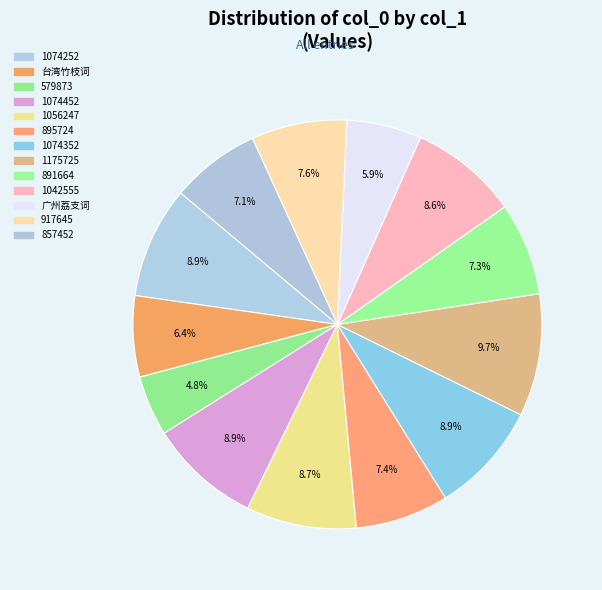

How many slices are in this pie chart?

13